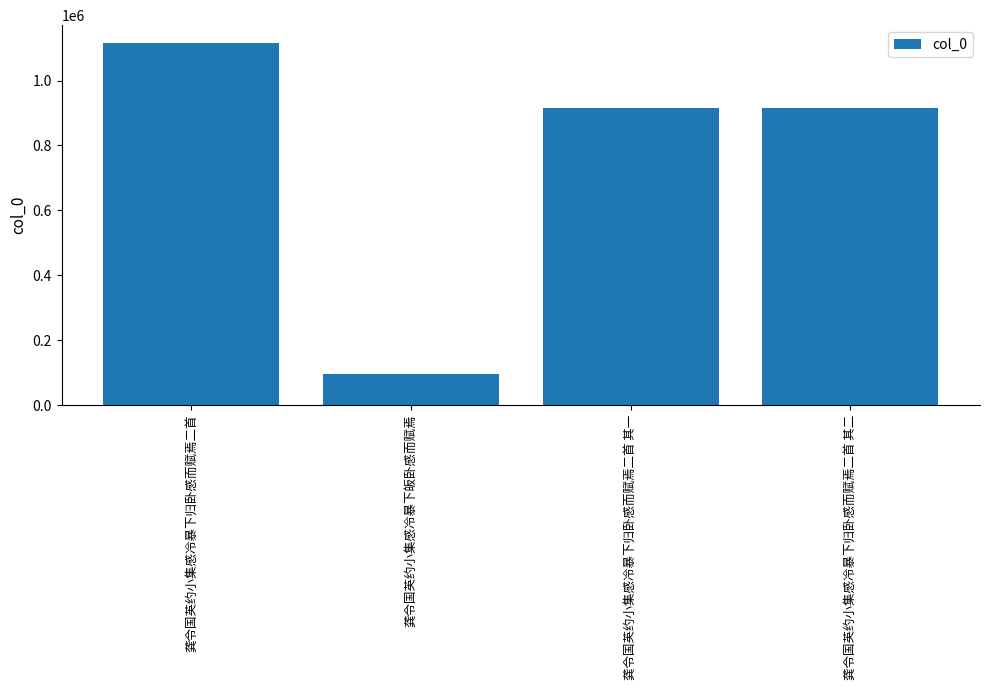

How many data points are less than 914864?

2